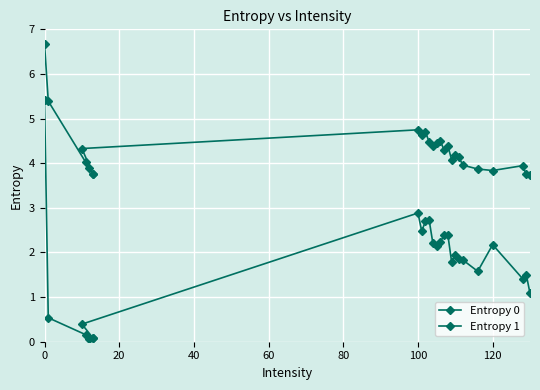

True or false: Entropy 0 and Entropy 1 cross at least once.

False